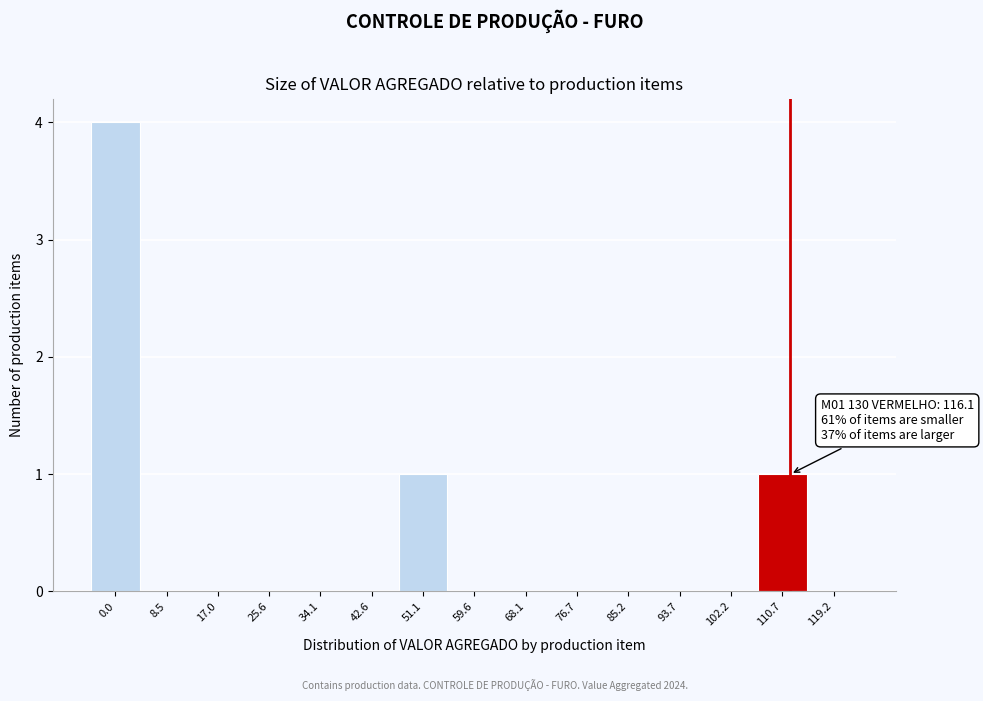

Reading left to right, list all the values displayed in this chart.

0.0=4	8.5=0	17.0=0	25.6=0	34.1=0	42.6=0	51.1=1	59.6=0	68.1=0	76.7=0	85.2=0	93.7=0	102.2=0	110.7=1	119.2=0